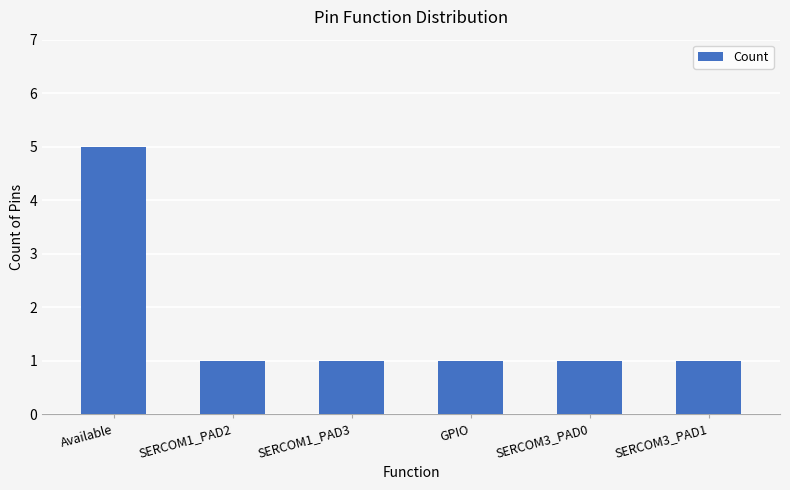

Count the values in the range 1 to 2.

5